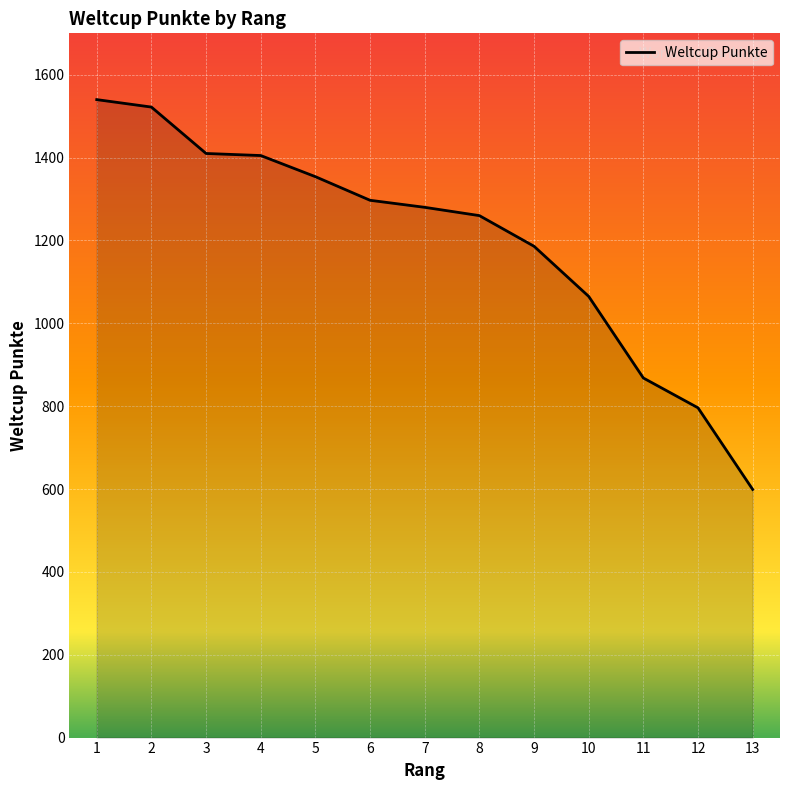

Which category has the lowest value across all series?

13